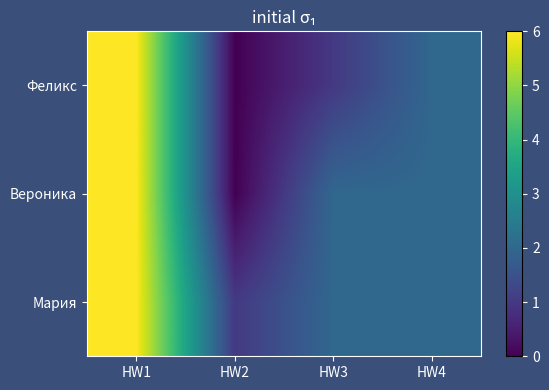

Reading left to right, list all the values displayed in this chart.

Феликс: HW1=6	HW2=0	HW3=1	HW4=2
Вероника: HW1=6	HW2=0	HW3=2	HW4=2
Мария: HW1=6	HW2=1	HW3=2	HW4=2